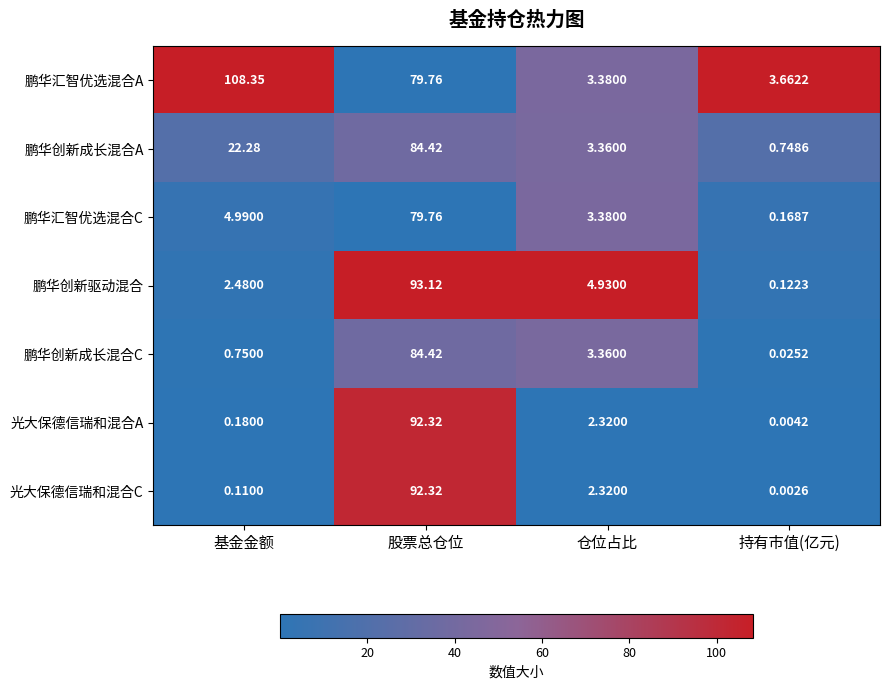

Rank the categories by 光大保德信瑞和混合A value from lowest to highest.

持有市值(亿元), 基金金额, 仓位占比, 股票总仓位